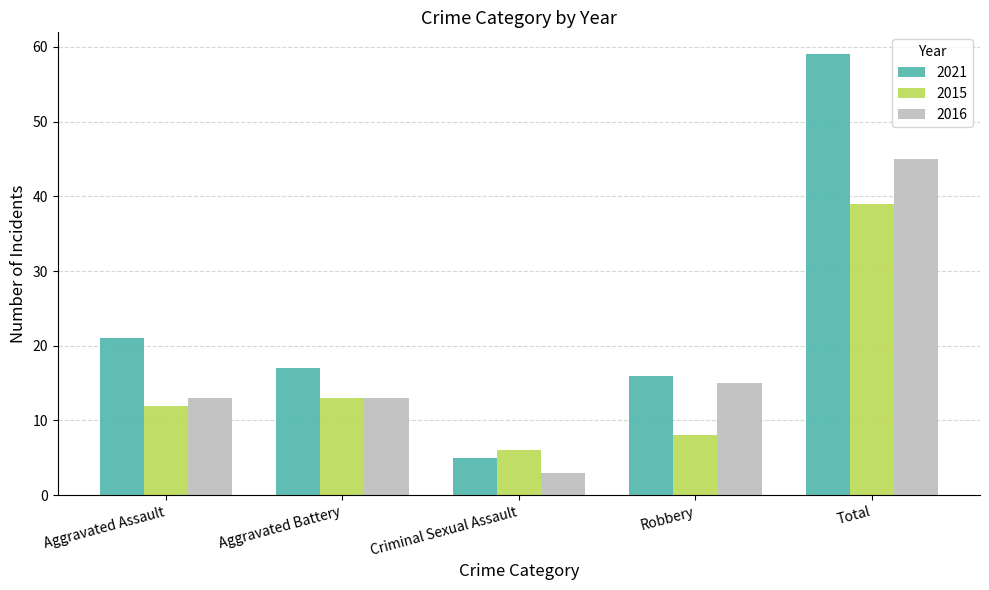

Reading left to right, transcribe all the data shown in this chart.

2021: 21	17	5	16	59
2015: 12	13	6	8	39
2016: 13	13	3	15	45